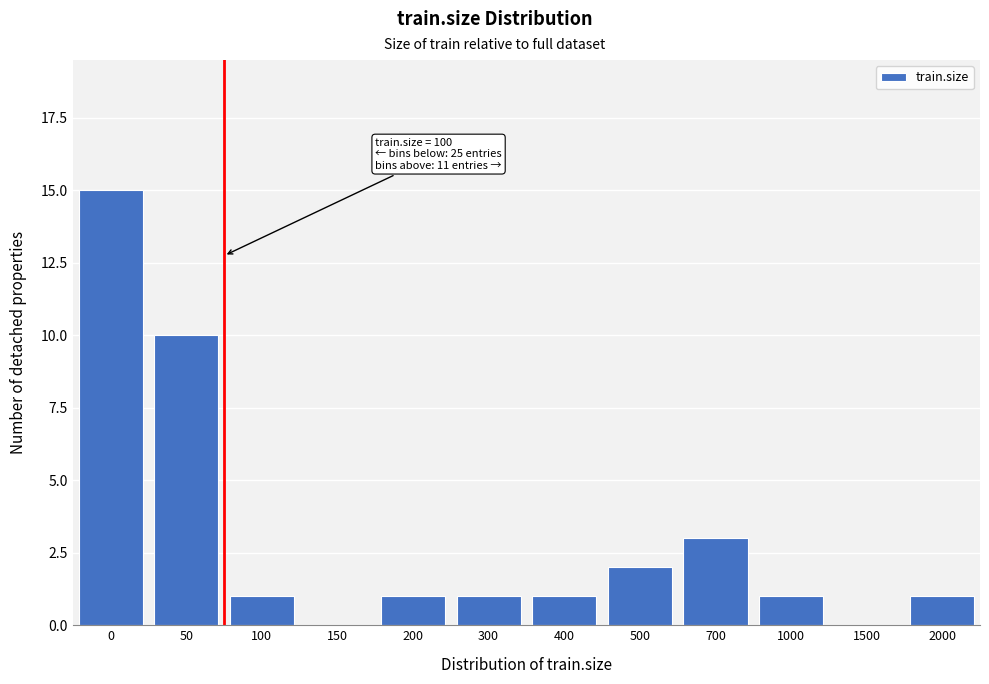

Reading right to left, list all the values displayed in this chart.

2000=1	1500=0	1000=1	700=3	500=2	400=1	300=1	200=1	150=0	100=1	50=10	0=15